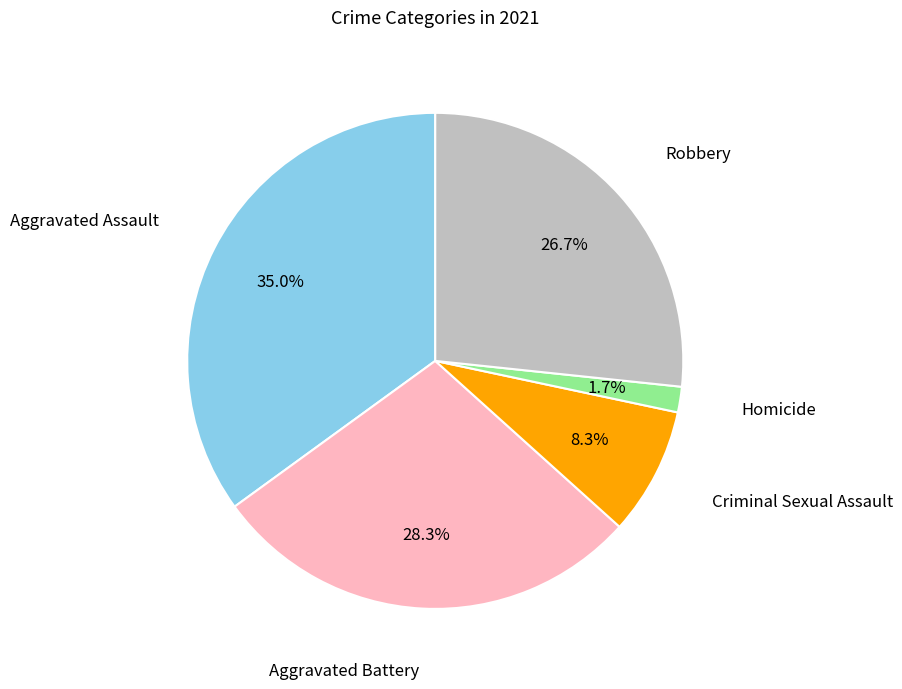

Does any single category account for the majority?

No